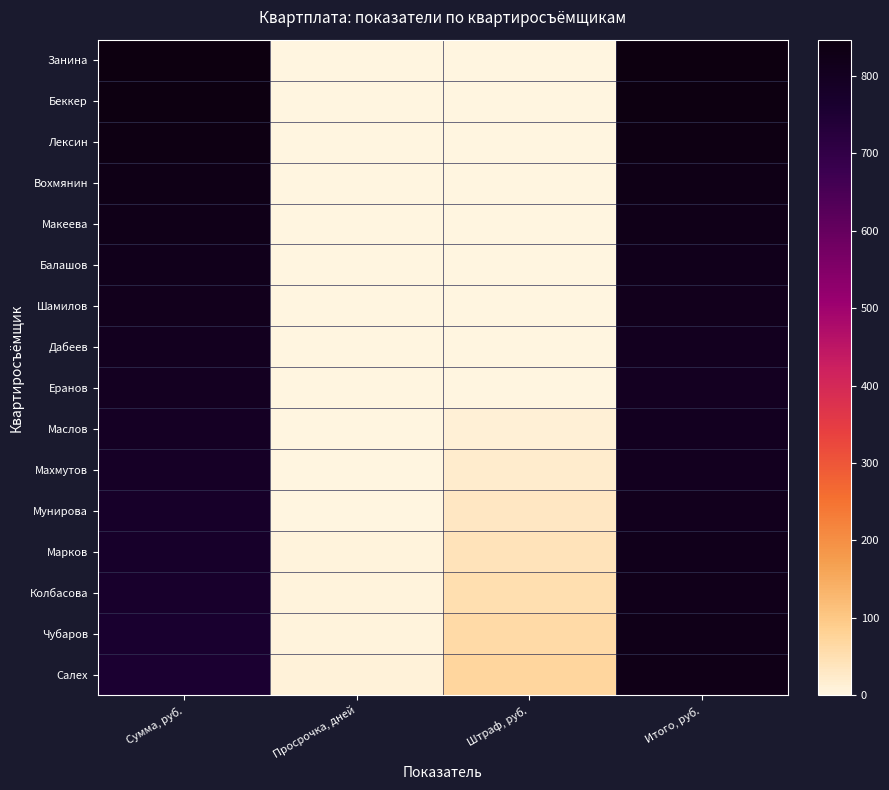

At which category does the chart reach its minimum across all series?

Просрочка, дней